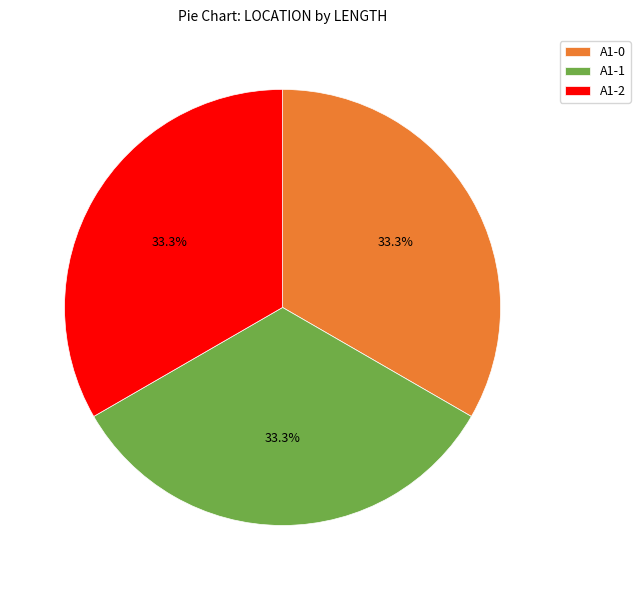

What is the ratio of the value at A1-0 to the value at A1-2?

1.0